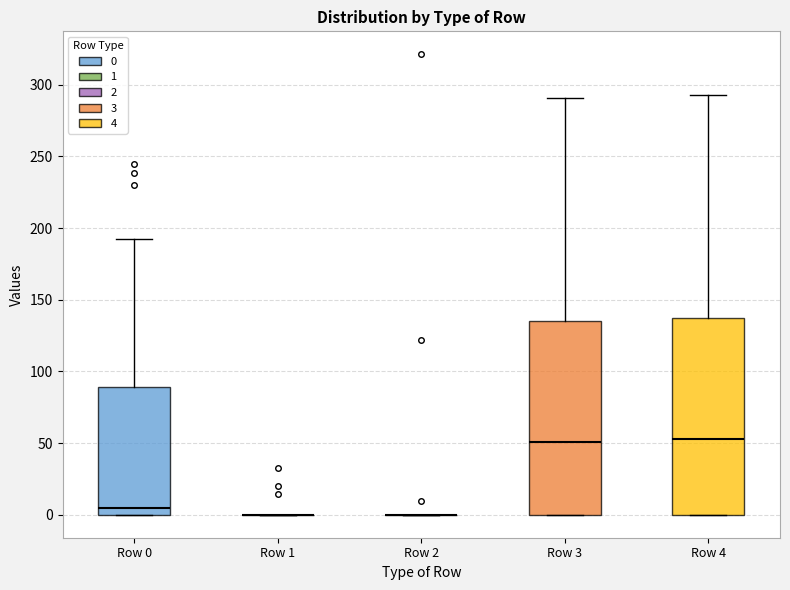

Reading left to right, transcribe this box plot: for each box, give where its median line is, the range the box spans, and where its two whiskers end, as read against the y-axis. The values are not printed on the chart, so give them approximately, as read against the axis.

Row 0: median 5, box 0 to 90, whiskers 0 to 190
Row 1: box collapsed to a line at 0, whiskers 0 to 0
Row 2: box collapsed to a line at 0, whiskers 0 to 0
Row 3: median 50, box 0 to 135, whiskers 0 to 290
Row 4: median 55, box 0 to 135, whiskers 0 to 295